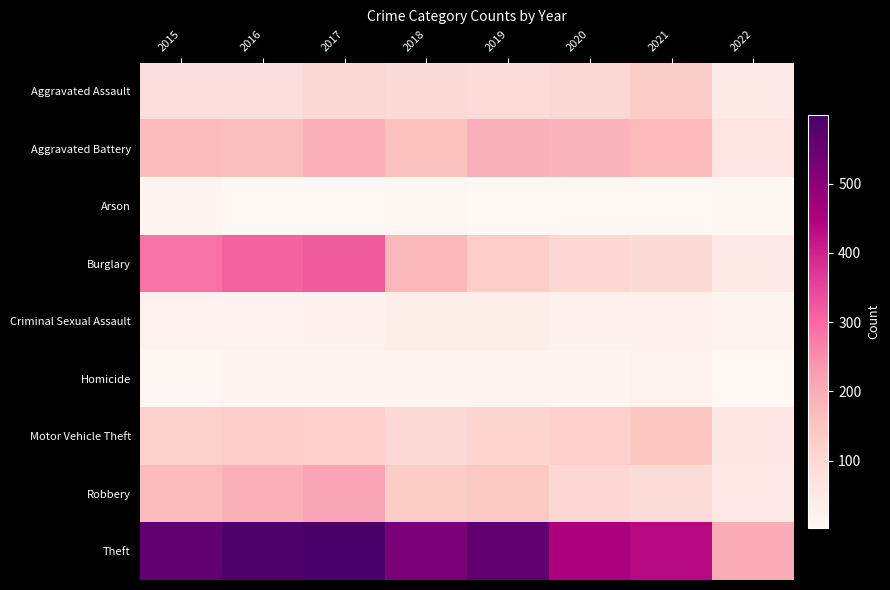

Reading left to right, what are all the values shown in this chart?

Aggravated Assault: 2015=79	2016=79	2017=99	2018=93	2019=91	2020=99	2021=131	2022=43
Aggravated Battery: 2015=169	2016=164	2017=194	2018=160	2019=193	2020=186	2021=175	2022=62
Arson: 2015=8	2016=3	2017=4	2018=6	2019=4	2020=5	2021=3	2022=7
Burglary: 2015=286	2016=307	2017=318	2018=176	2019=127	2020=104	2021=93	2022=47
Criminal Sexual Assault: 2015=21	2016=20	2017=23	2018=33	2019=31	2020=24	2021=26	2022=16
Homicide: 2015=7	2016=10	2017=13	2018=12	2019=8	2020=9	2021=19	2022=4
Motor Vehicle Theft: 2015=121	2016=128	2017=122	2018=96	2019=107	2020=123	2021=149	2022=58
Robbery: 2015=172	2016=196	2017=213	2018=132	2019=143	2020=101	2021=88	2022=51
Theft: 2015=561	2016=594	2017=599	2018=521	2019=563	2020=453	2021=435	2022=203